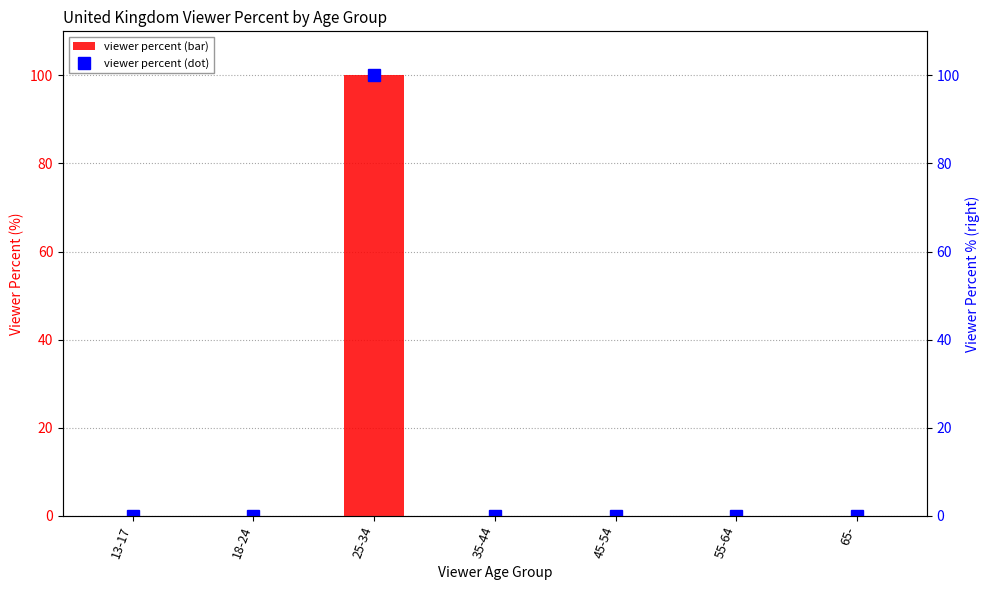

What are all the series names shown in the legend?

viewer percent (bar), viewer percent (dot)